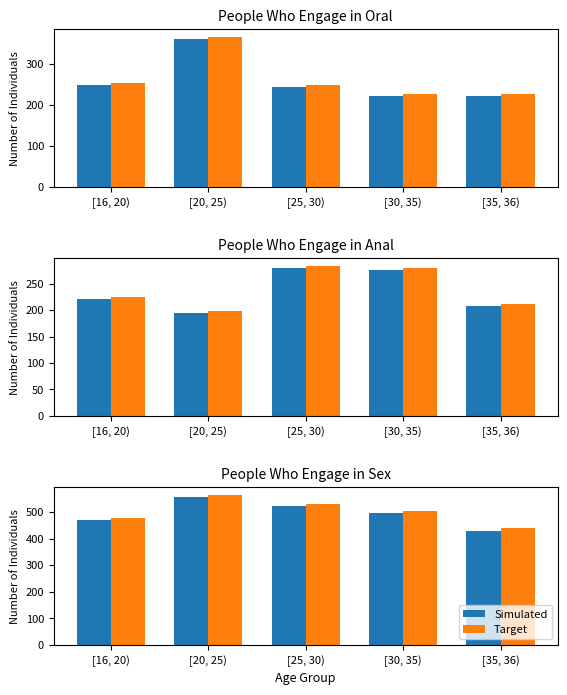

The Simulated series shows 709 at [30, 35). True or false?

False